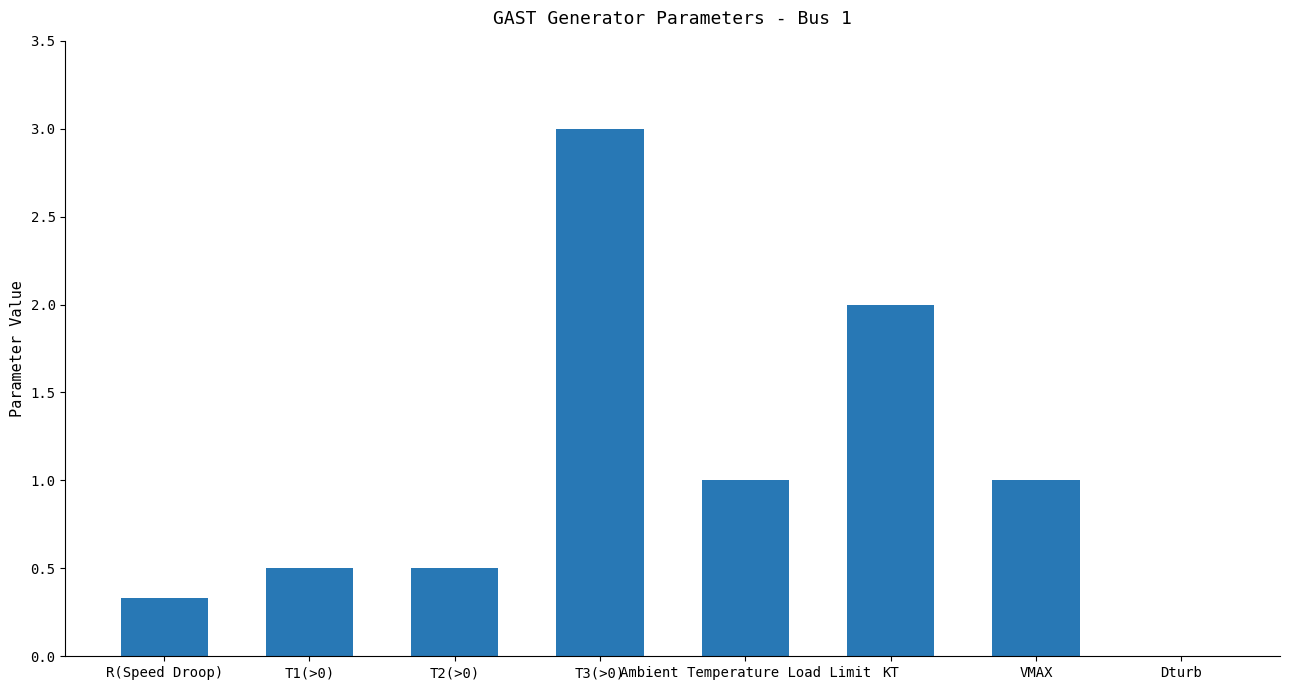

Which has a higher value, T1(>0) or R(Speed Droop)?

T1(>0)